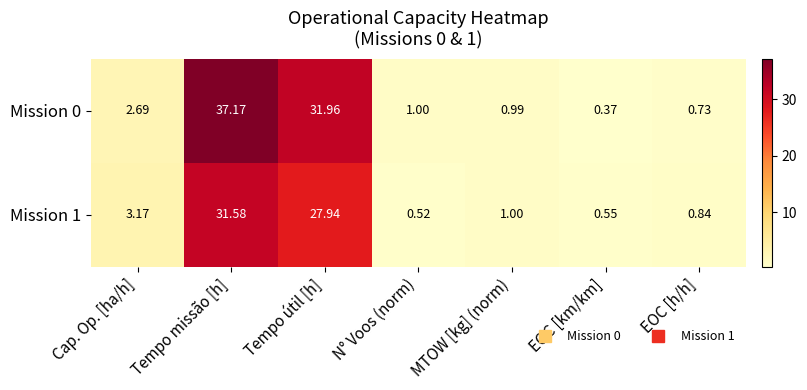

Which series has the largest total across all categories?

Mission 0